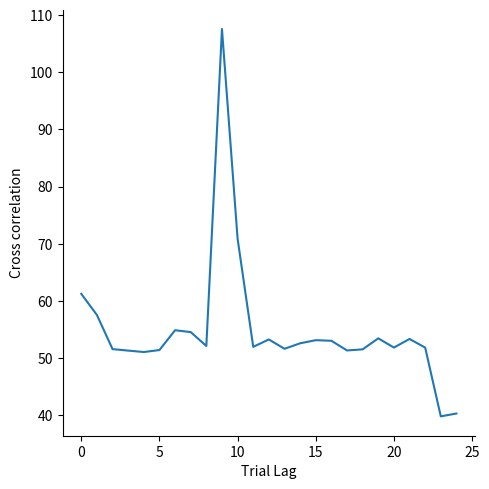

What is the difference between the maximum and minimum values?

67.8